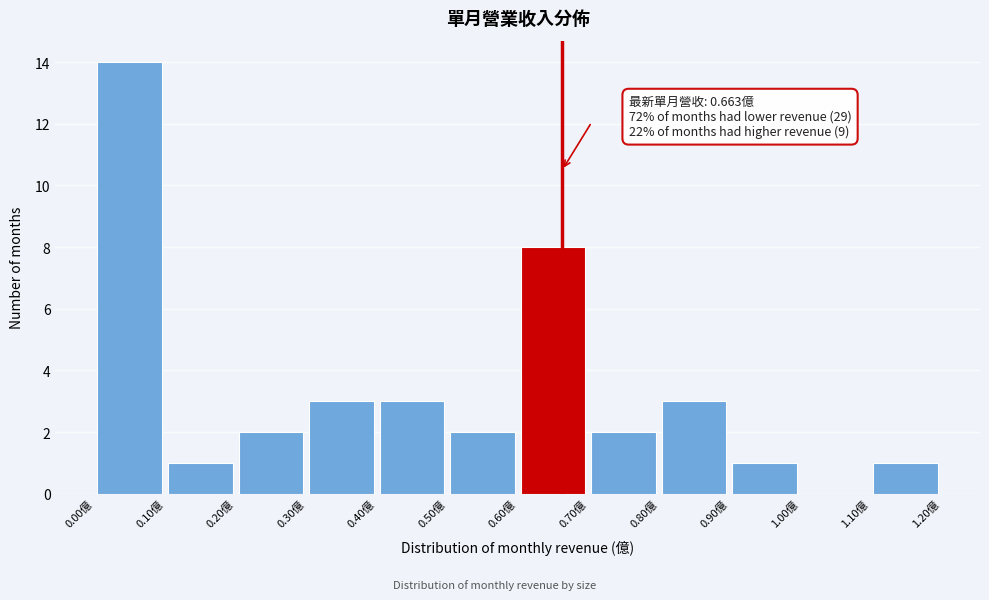

Over which range of the x-axis is the bar tallest?

0.0 to 0.1